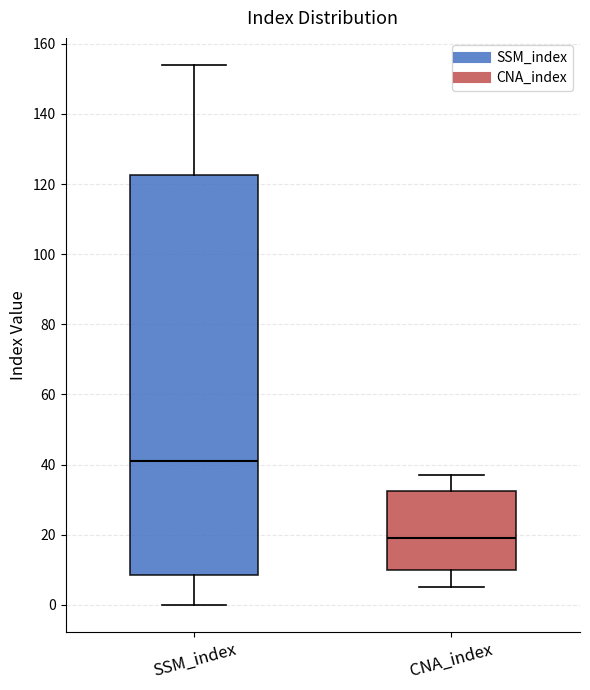

Reading left to right, transcribe this box plot: for each box, give where its median line is, the range the box spans, and where its two whiskers end, as read against the y-axis. The values are not printed on the chart, so give them approximately, as read against the axis.

SSM_index: median 42, box 8 to 122, whiskers 0 to 154
CNA_index: median 20, box 10 to 32, whiskers 6 to 38